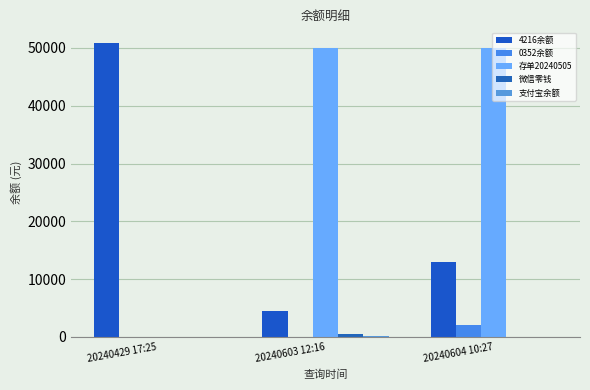

Which series has the largest total across all categories?

存单20240505